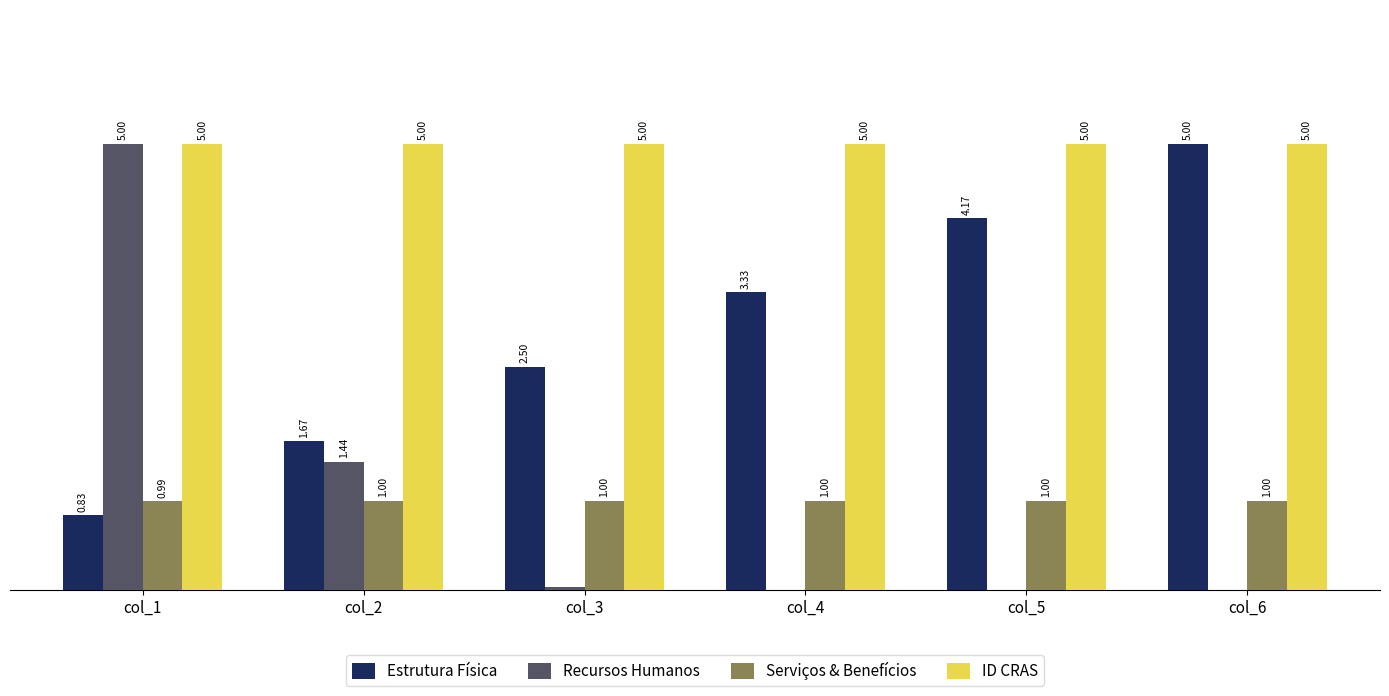

Which series changed the most between col_2 and col_6?

Estrutura Física